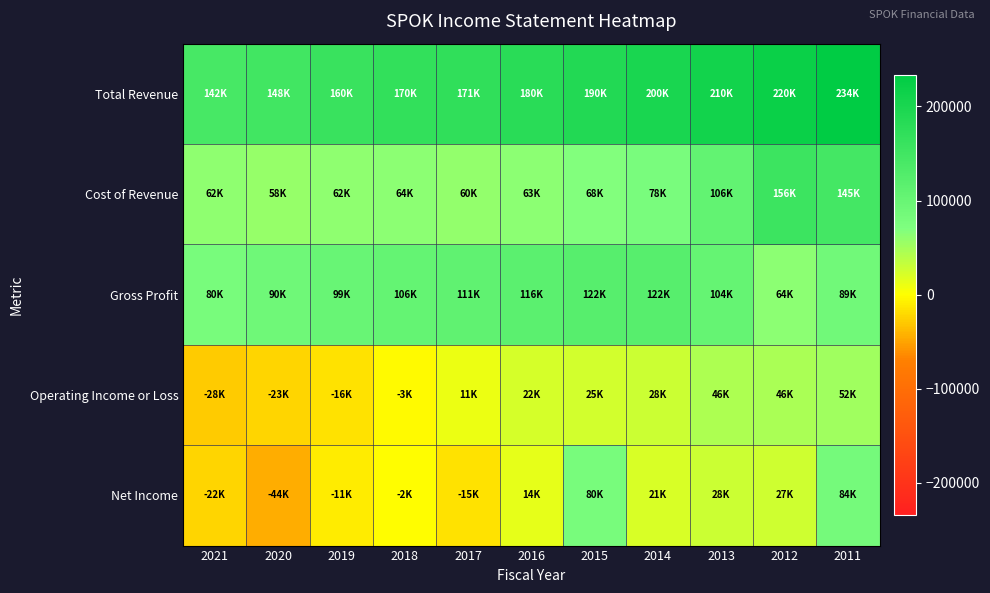

Reading left to right, transcribe all the data shown in this chart.

Total Revenue: 2021=142200	2020=148200	2019=160300	2018=169500	2017=171200	2016=179600	2015=189600	2014=200300	2013=209800	2012=219700	2011=233700
Cost of Revenue: 2021=61800	2020=58400	2019=61500	2018=63800	2017=59900	2016=63400	2015=68000	2014=78000	2013=105900	2012=155900	2011=145100
Gross Profit: 2021=80300	2020=89800	2019=98800	2018=105700	2017=111300	2016=116200	2015=121700	2014=122200	2013=103900	2012=63800	2011=88600
Operating Income or Loss: 2021=-27700	2020=-22700	2019=-15800	2018=-3200	2017=10700	2016=22200	2015=25100	2014=28200	2013=45500	2012=45700	2011=51800
Net Income: 2021=-22200	2020=-44200	2019=-10800	2018=-1500	2017=-15300	2016=14000	2015=80200	2014=20700	2013=27500	2012=27000	2011=83800